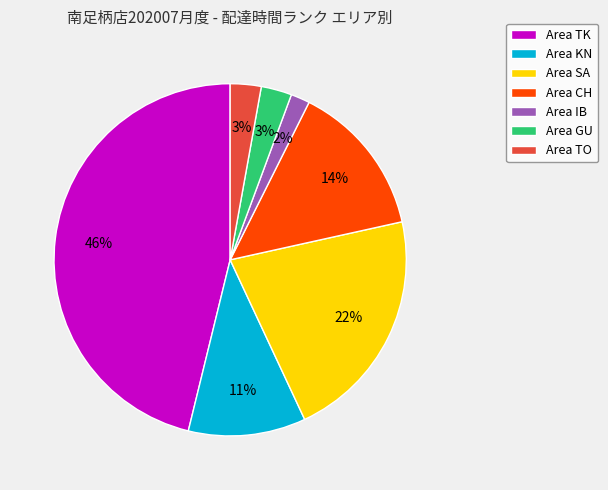

Between Area KN and Area TK, which is larger?

Area TK